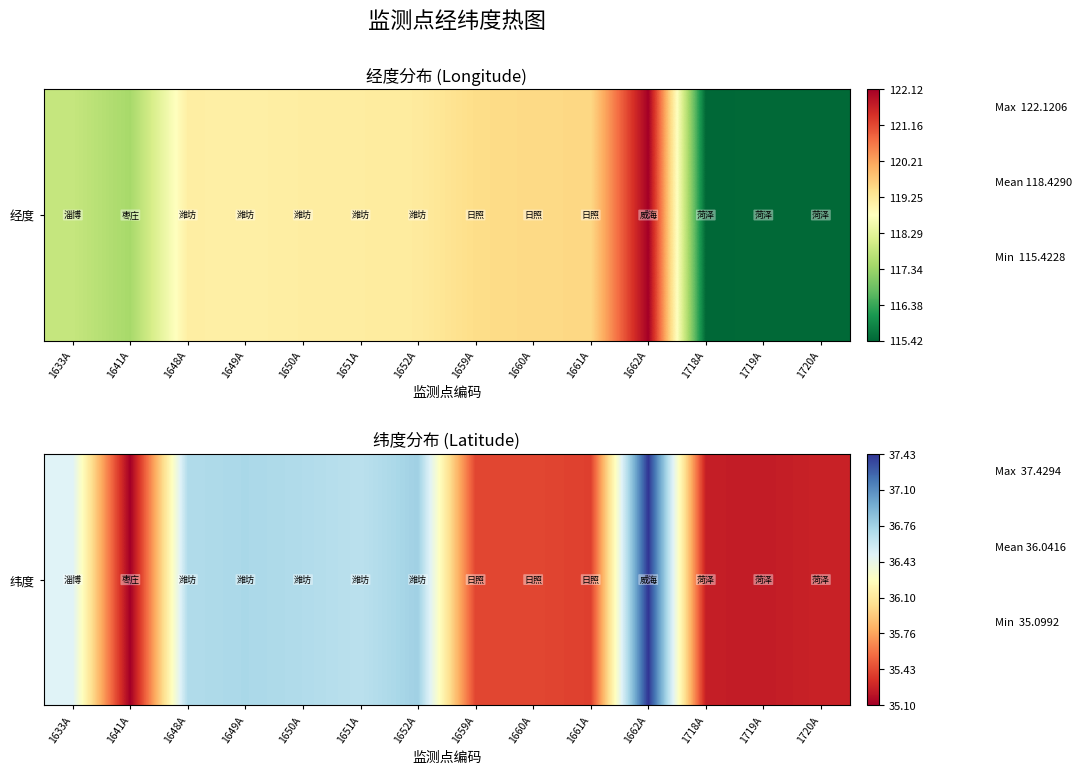

At which category does the chart reach its minimum across all series?

1641A